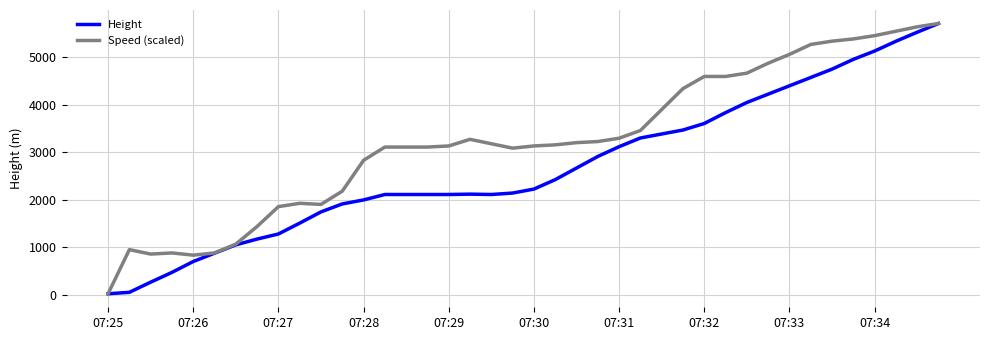

List the series in order of their overall mean, highest first.

Speed (scaled), Height